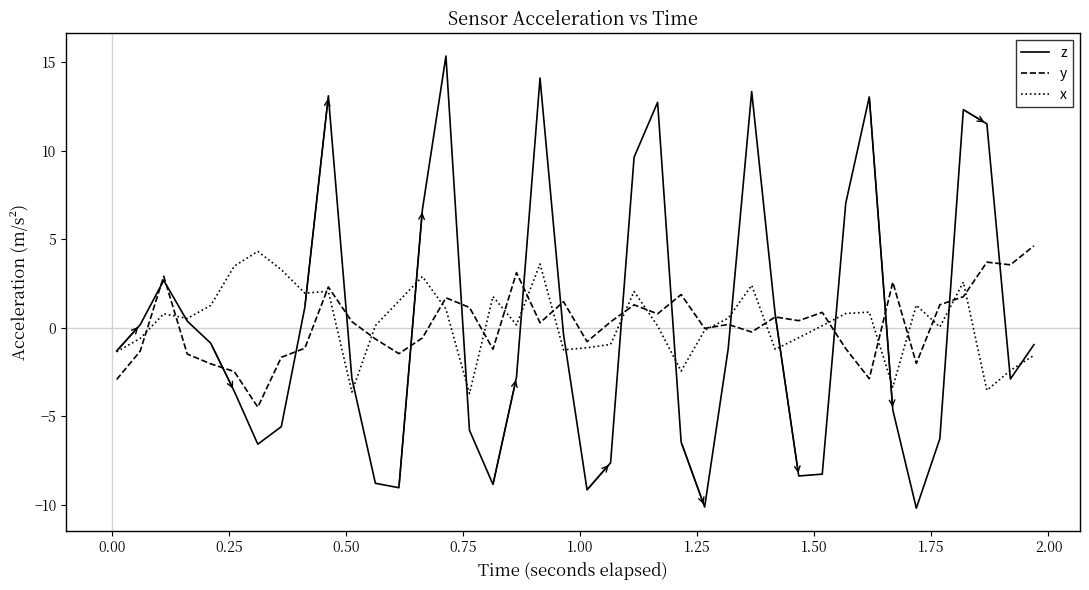

What is the maximum value shown in the chart?

15.4